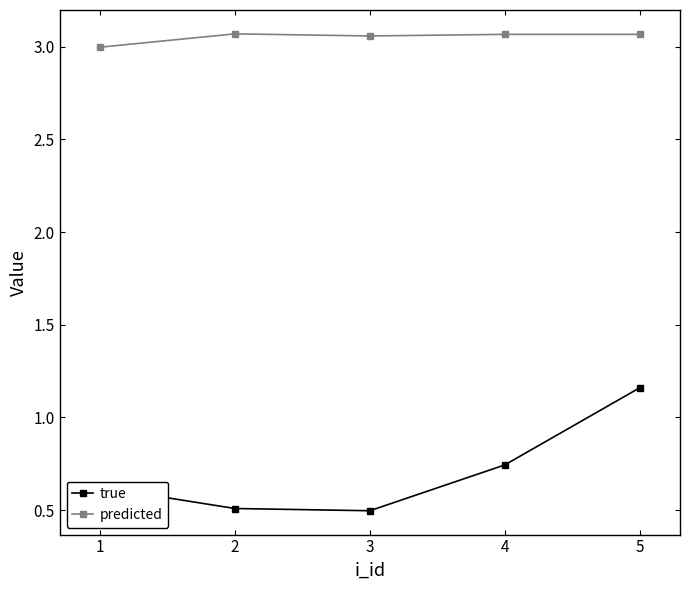

True or false: true has more than 2 interior local peaks.

False